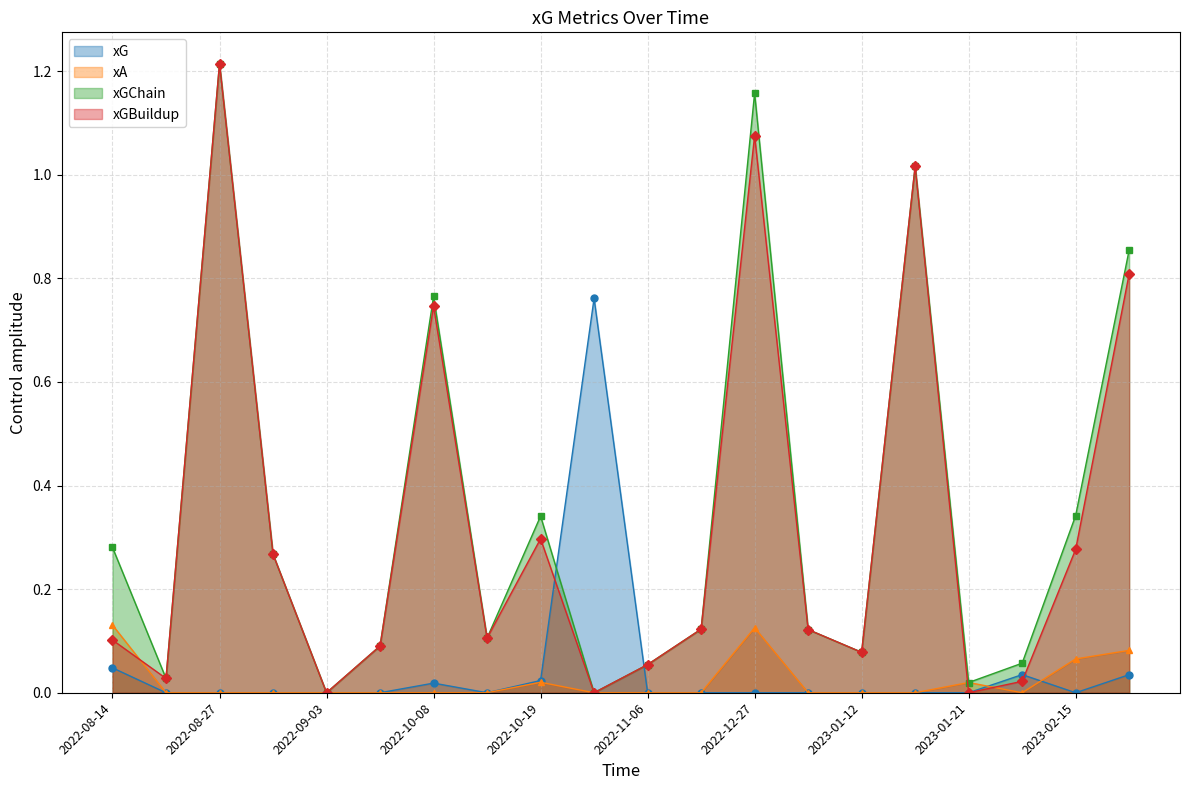

Reading right to left, transcribe all the data shown in this chart.

xG: 2023-02-18=0.0	2023-02-15=0.0	2023-02-04=0.0	2023-01-21=0.0	2023-01-15=0.0	2023-01-12=0.0	2023-01-01=0.0	2022-12-27=0.0	2022-11-12=0.0	2022-11-06=0.0	2022-10-22=0.8	2022-10-19=0.0	2022-10-16=0.0	2022-10-08=0.0	2022-10-01=0.0	2022-09-03=0.0	2022-08-30=0.0	2022-08-27=0.0	2022-08-21=0.0	2022-08-14=0.0
xA: 2023-02-18=0.1	2023-02-15=0.1	2023-02-04=0.0	2023-01-21=0.0	2023-01-15=0.0	2023-01-12=0.0	2023-01-01=0.0	2022-12-27=0.1	2022-11-12=0.0	2022-11-06=0.0	2022-10-22=0.0	2022-10-19=0.0	2022-10-16=0.0	2022-10-08=0.0	2022-10-01=0.0	2022-09-03=0.0	2022-08-30=0.0	2022-08-27=0.0	2022-08-21=0.0	2022-08-14=0.1
xGChain: 2023-02-18=0.9	2023-02-15=0.3	2023-02-04=0.1	2023-01-21=0.0	2023-01-15=1.0	2023-01-12=0.1	2023-01-01=0.1	2022-12-27=1.2	2022-11-12=0.1	2022-11-06=0.1	2022-10-22=0.0	2022-10-19=0.3	2022-10-16=0.1	2022-10-08=0.8	2022-10-01=0.1	2022-09-03=0.0	2022-08-30=0.3	2022-08-27=1.2	2022-08-21=0.0	2022-08-14=0.3
xGBuildup: 2023-02-18=0.8	2023-02-15=0.3	2023-02-04=0.0	2023-01-21=0.0	2023-01-15=1.0	2023-01-12=0.1	2023-01-01=0.1	2022-12-27=1.1	2022-11-12=0.1	2022-11-06=0.1	2022-10-22=0.0	2022-10-19=0.3	2022-10-16=0.1	2022-10-08=0.7	2022-10-01=0.1	2022-09-03=0.0	2022-08-30=0.3	2022-08-27=1.2	2022-08-21=0.0	2022-08-14=0.1